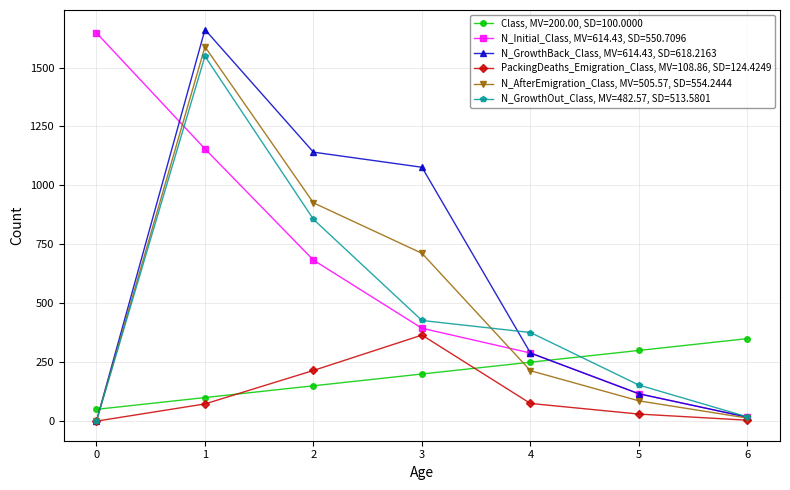

Is the value of N_GrowthBack_Class, MV=614.43, SD=618.2163 at 3 greater than the value of N_GrowthOut_Class, MV=482.57, SD=513.5801 at 1?

No